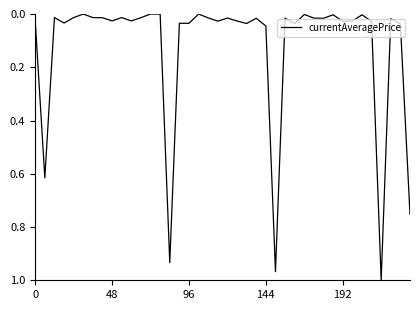

Does the chart have visible grid lines?

No